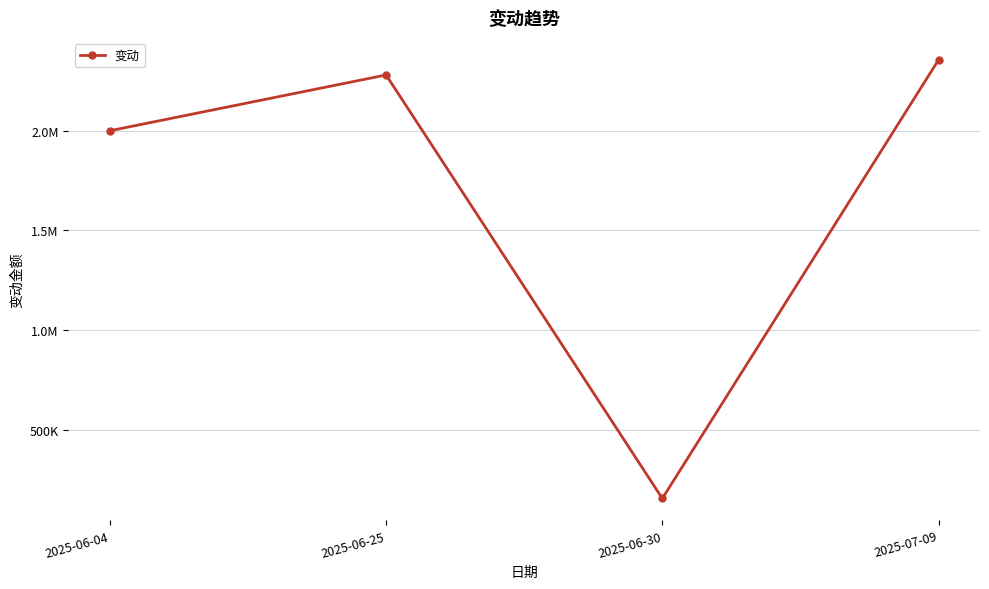

How many values exceed 2280000?

1